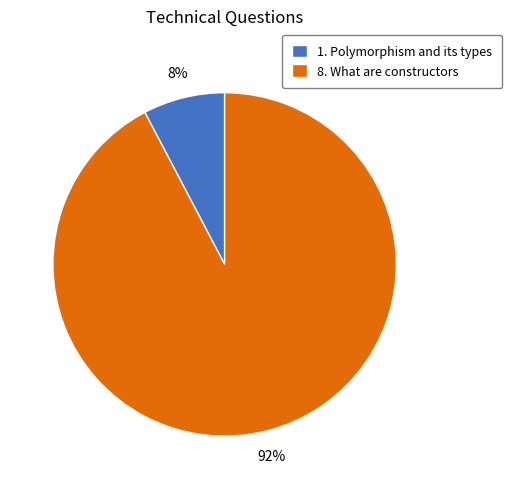

Is it true that 8. What are constructors is 92% of the pie?

True